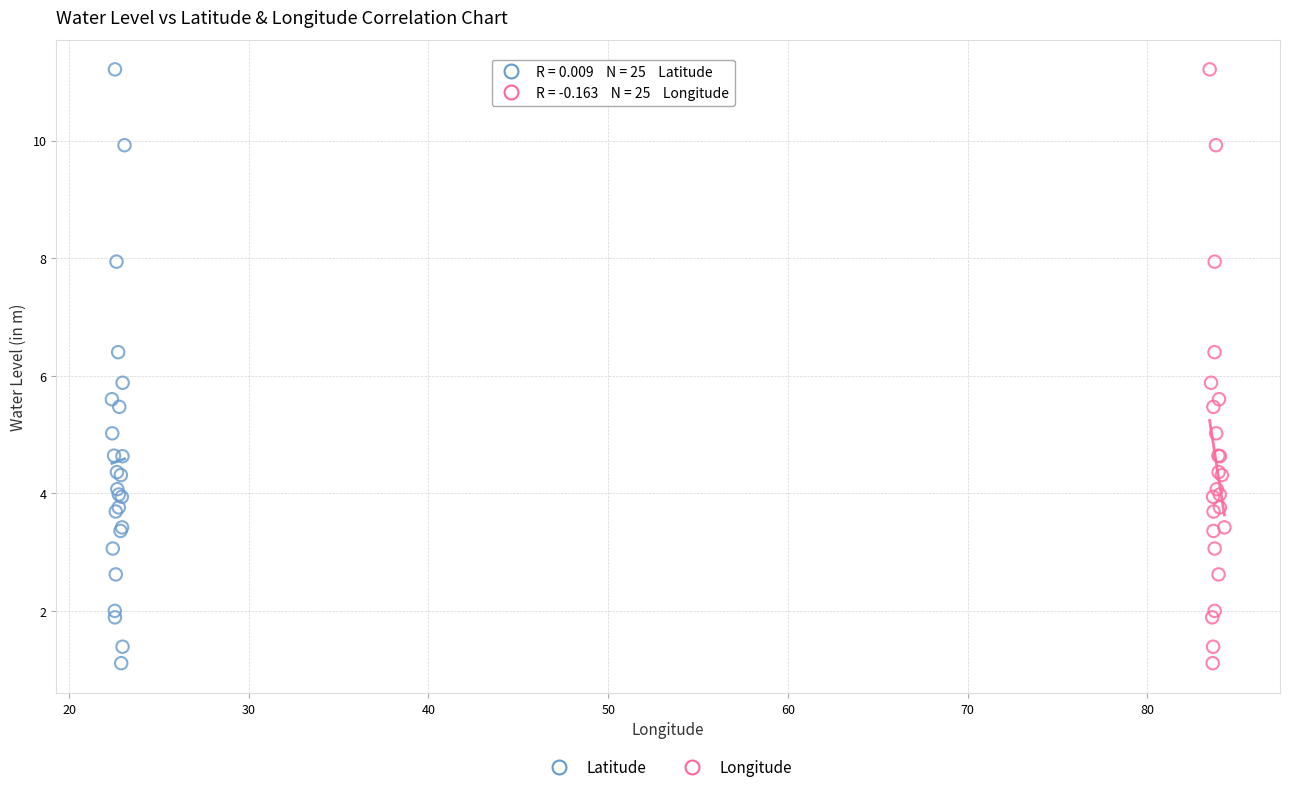

What are all the series names shown in the legend?

Latitude, Longitude